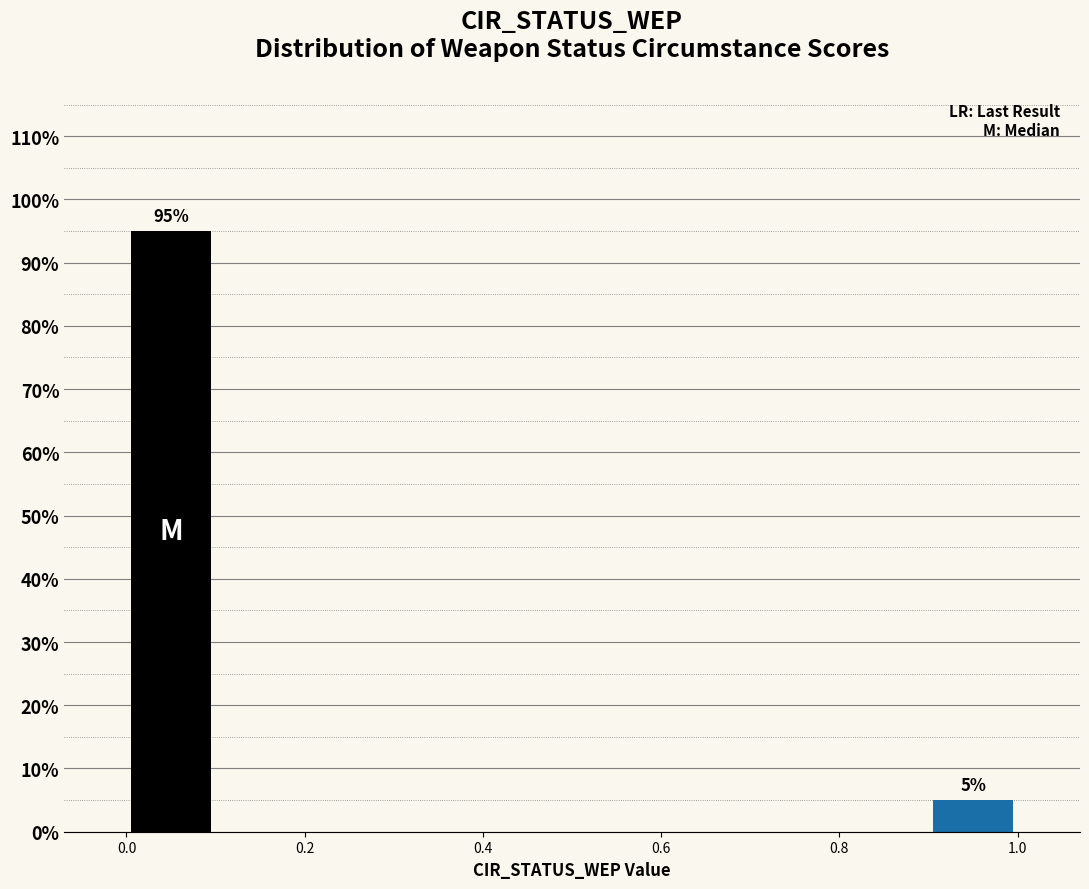

Over which range of the x-axis is the bar tallest?

0.0 to 0.1